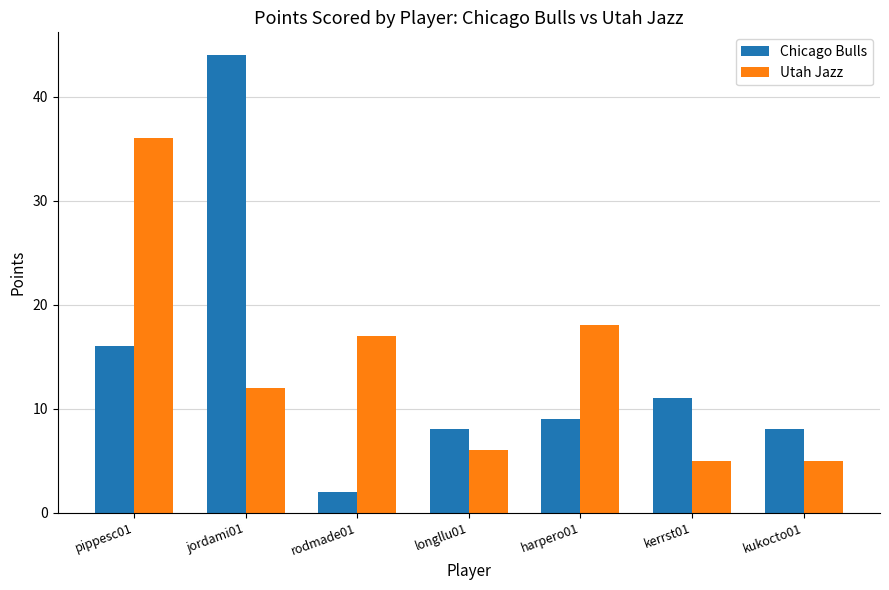

At which category does the chart reach its peak across all series?

jordami01